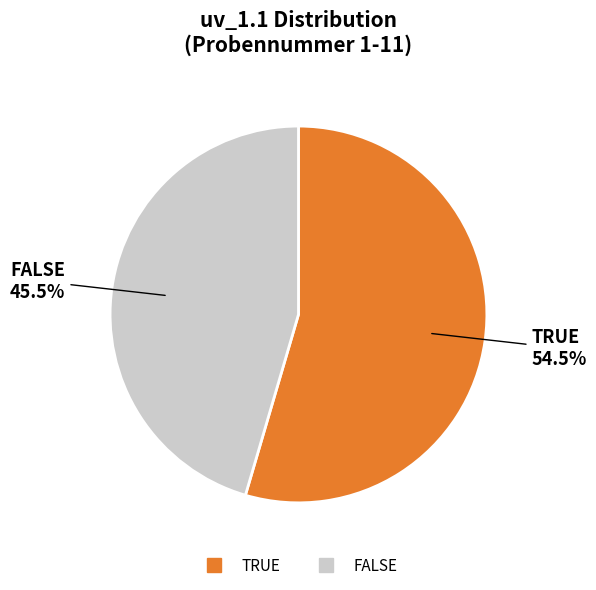

Which slice represents more than half of the pie?

TRUE